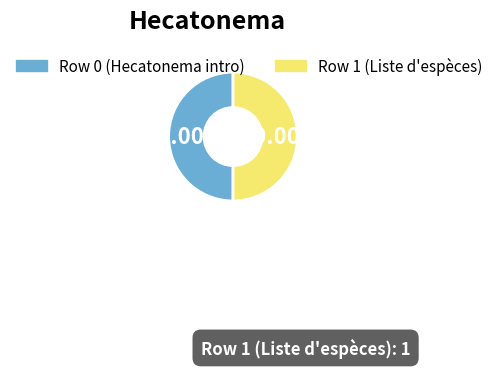

Count the number of slices in the pie.

2